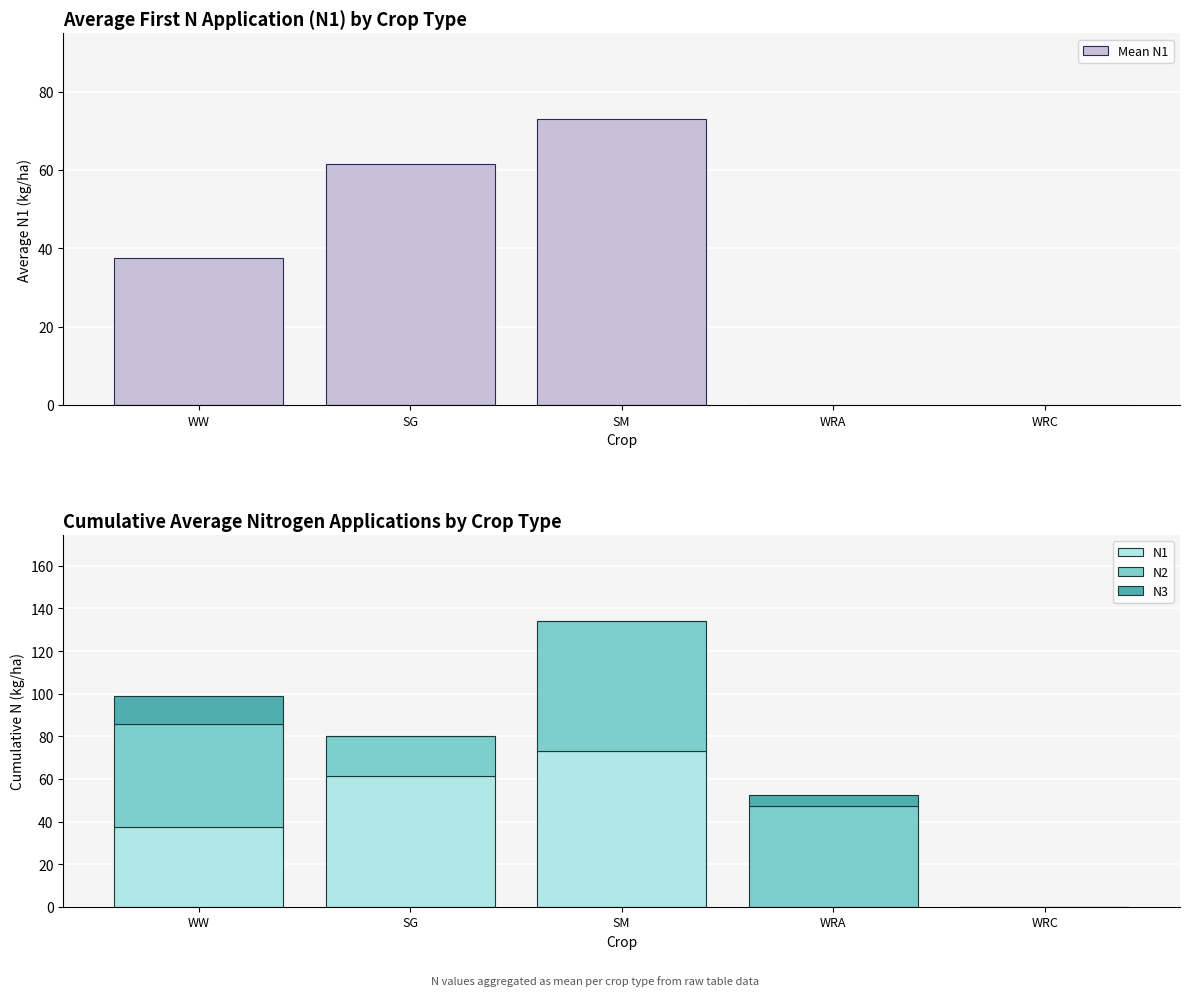

Which category has the lowest value across all series?

WRA